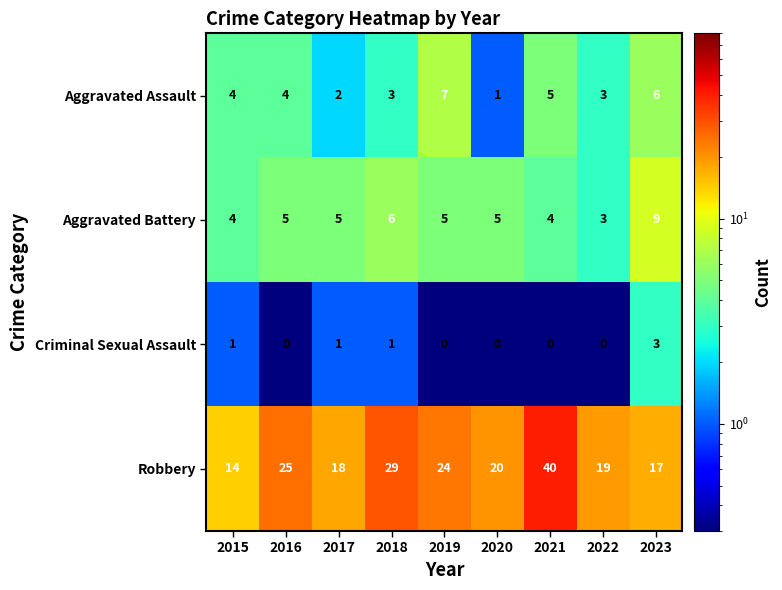

Rank the series by their maximum value, from highest to lowest.

Robbery, Aggravated Battery, Aggravated Assault, Criminal Sexual Assault